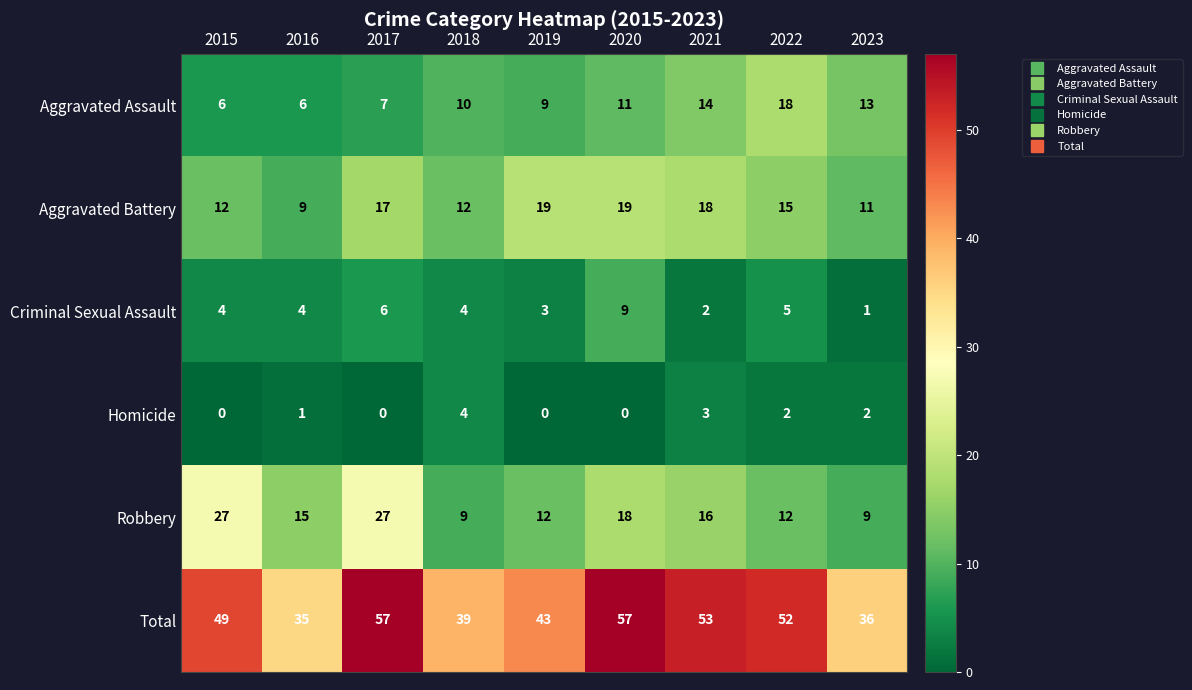

The value of Homicide at 2021 is 2. True or false?

False